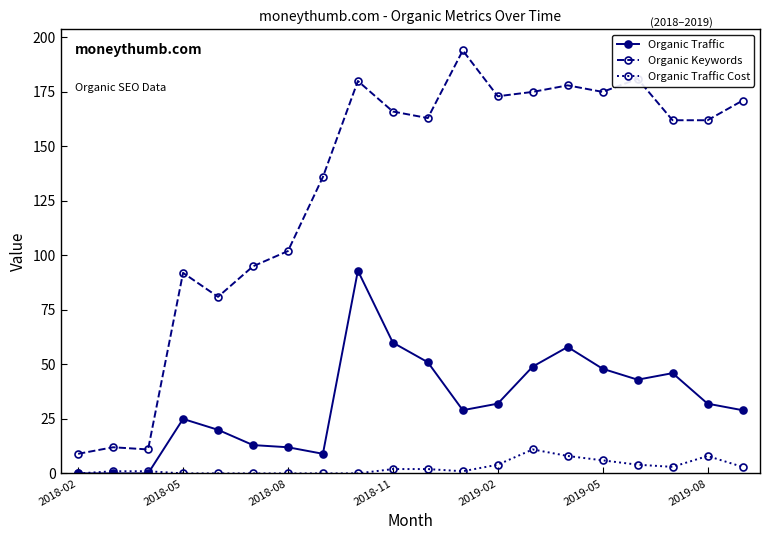

What is the sum of all Organic Traffic values?

649